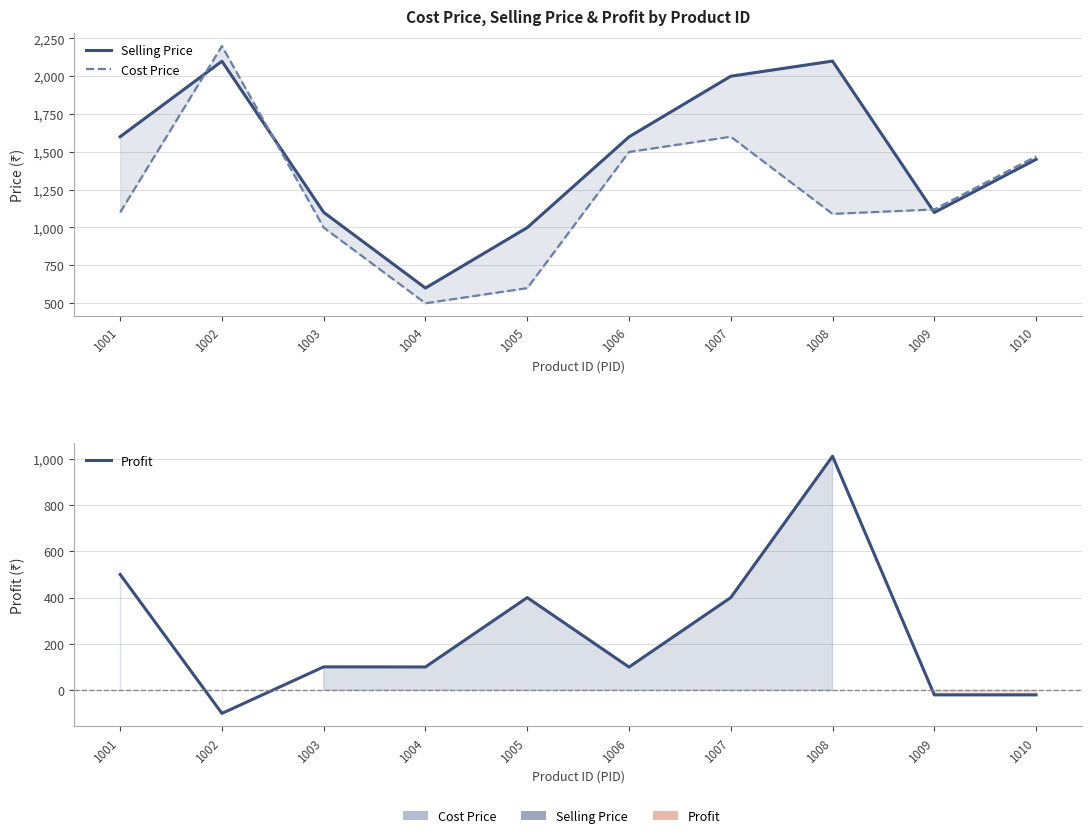

How many values in the Cost Price series exceed 1119?

4